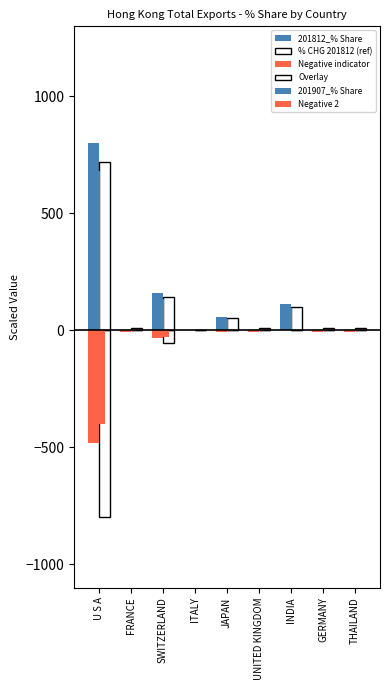

Which series has the largest total across all categories?

201812_% Share